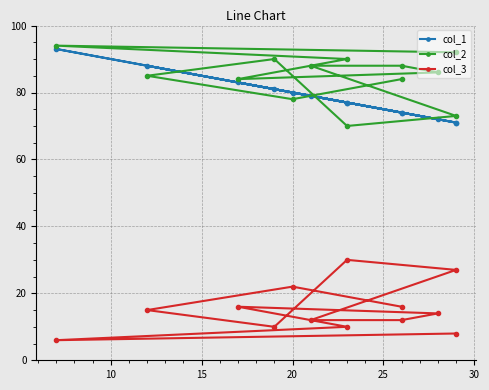

Reading left to right, what are all the values shown in this chart?

col_1: 74	80	88	81	77	71	79	74	72	83	77	93	71
col_2: 84	78	85	90	70	73	88	88	86	84	90	94	92
col_3: 16	22	15	10	30	27	12	12	14	16	10	6	8